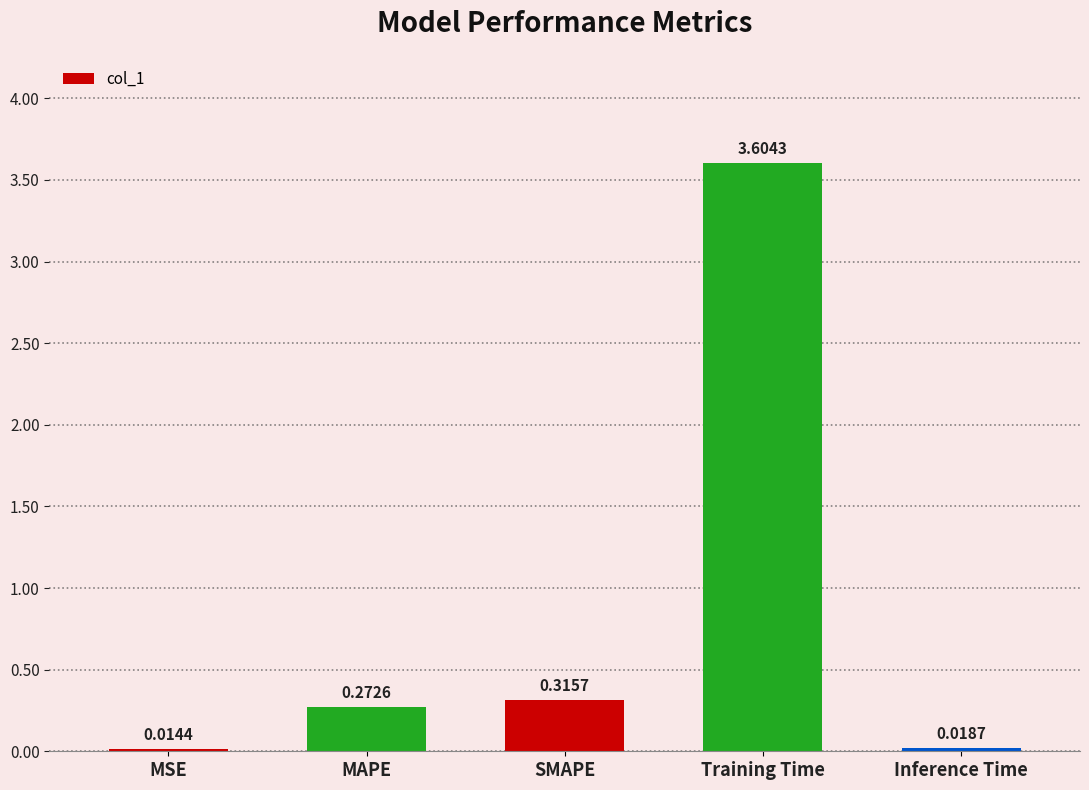

What is the difference between the maximum and minimum values?

3.6